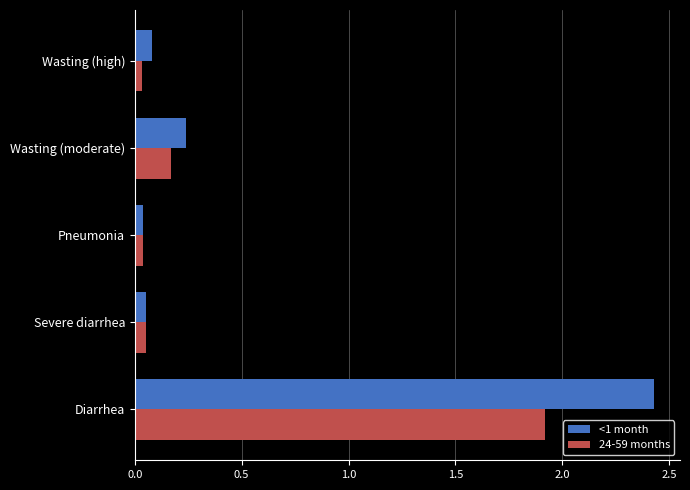

At which label is <1 month closest to 1?

Wasting (moderate)